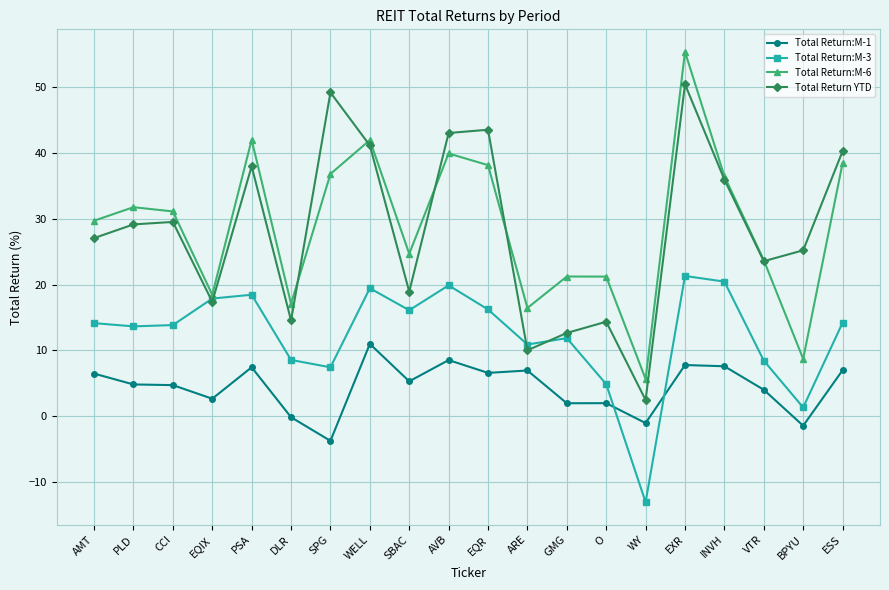

At how many categories does at least one series exceed 55?

1